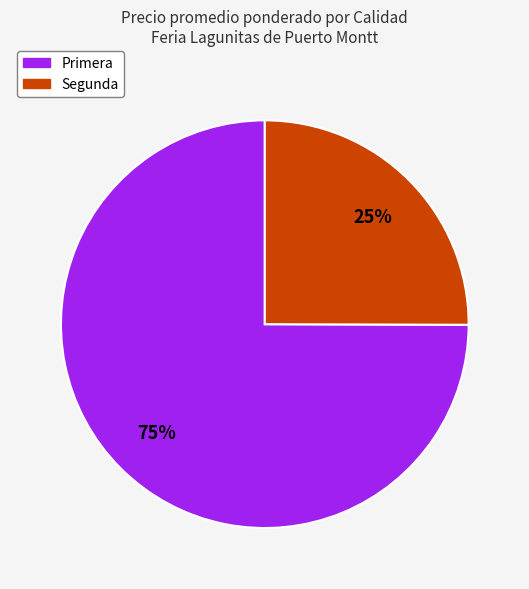

Is there a majority slice in this chart?

Yes